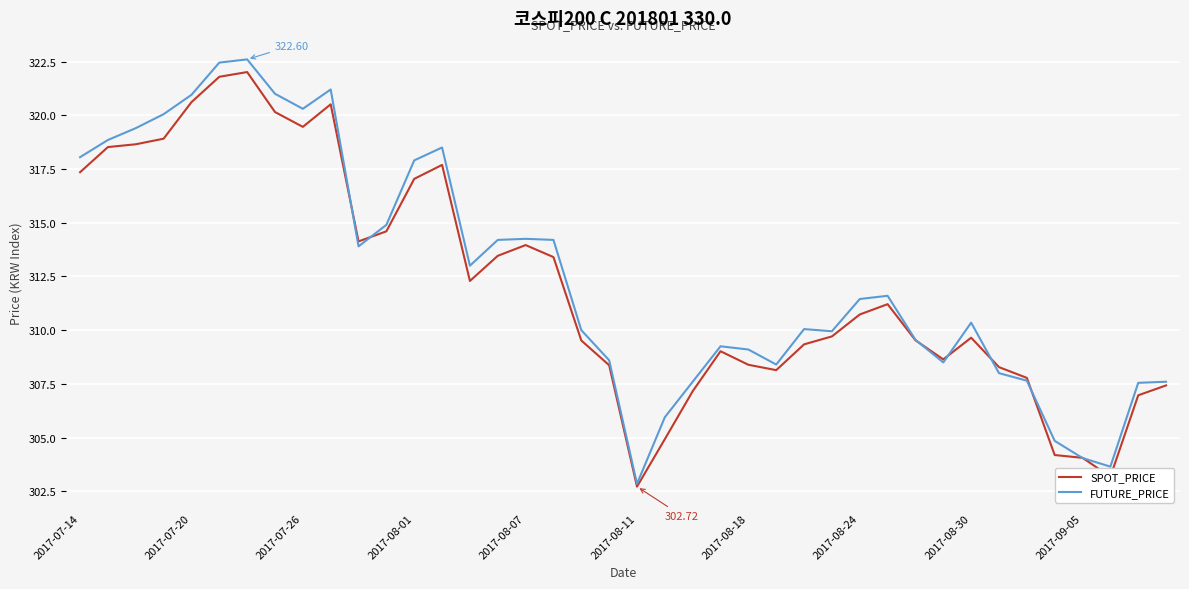

Which series has the largest range (max minus min)?

FUTURE_PRICE